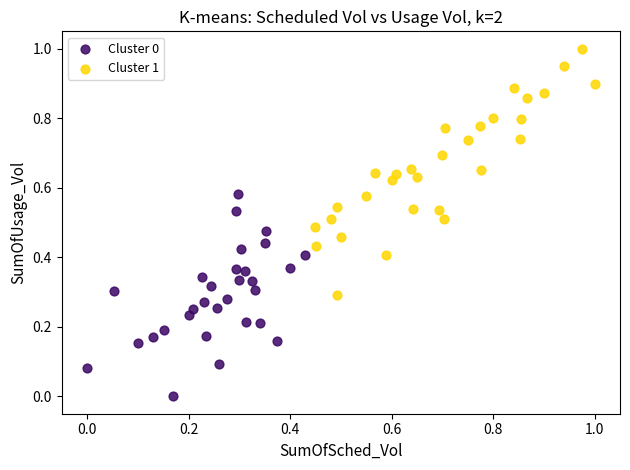

Which series reaches the minimum Y coordinate?

Cluster 0